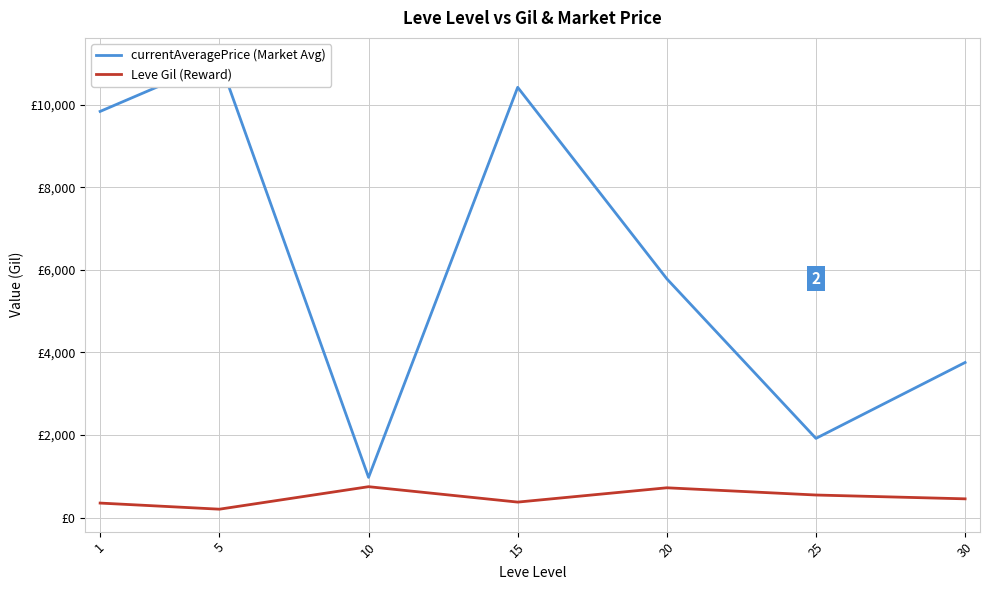

True or false: currentAveragePrice (Market Avg) and Leve Gil (Reward) intersect in this chart.

False